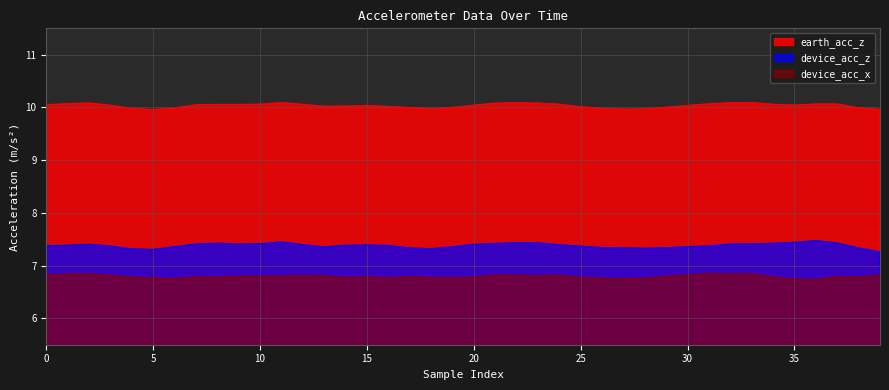

True or false: device_acc_z and earth_acc_z intersect in this chart.

False